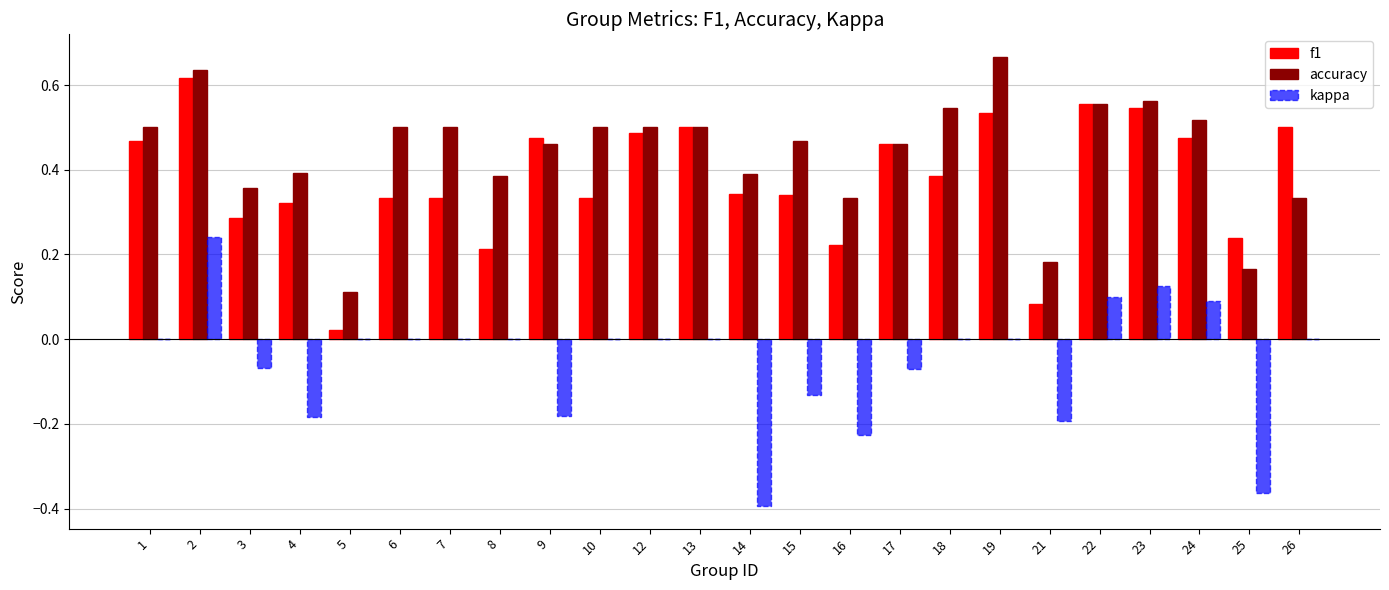

Is it true that accuracy equals 0.7 at 7?

False